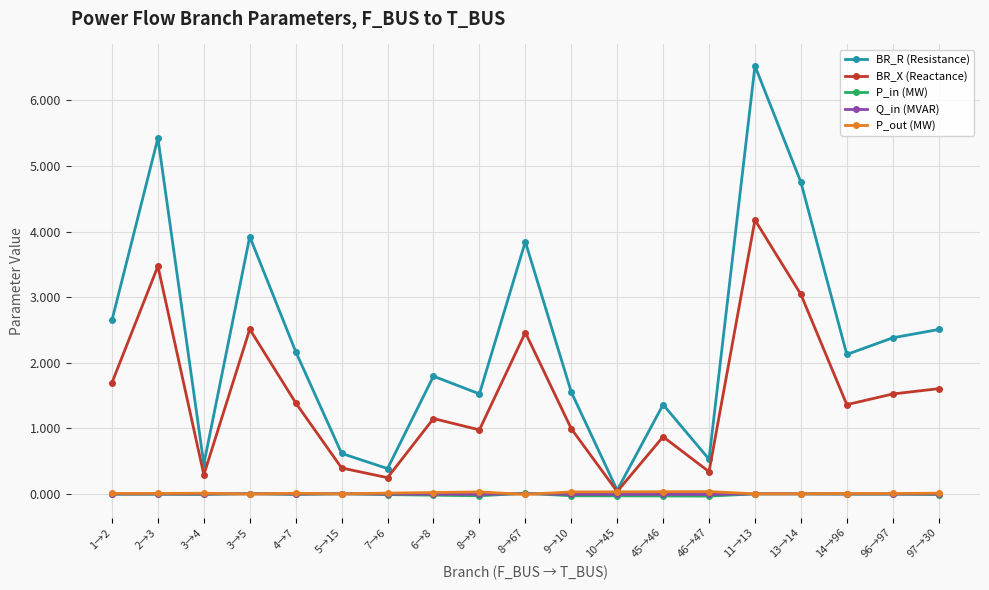

What is the total value across all series at 3→5?

6.4